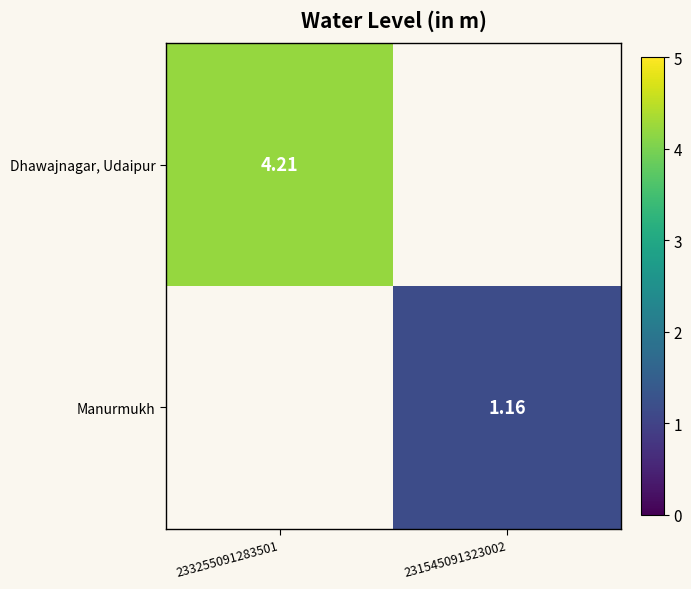

What is the maximum value for Dhawajnagar, Udaipur?

4.2